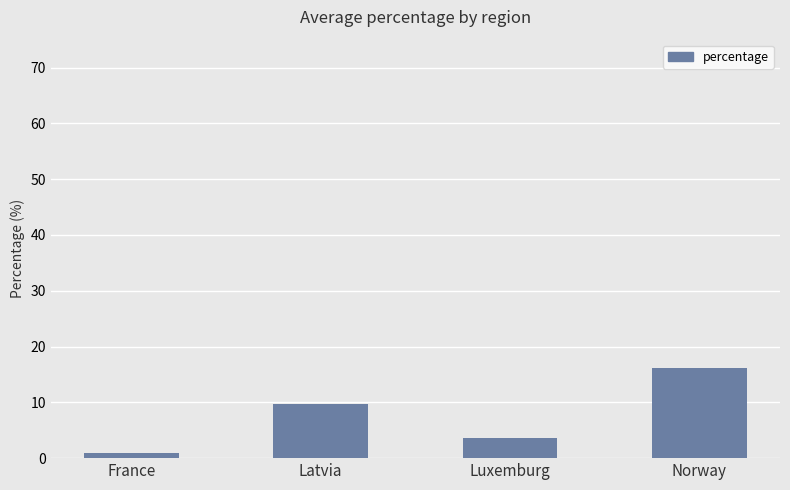

How many values are below 9?

2